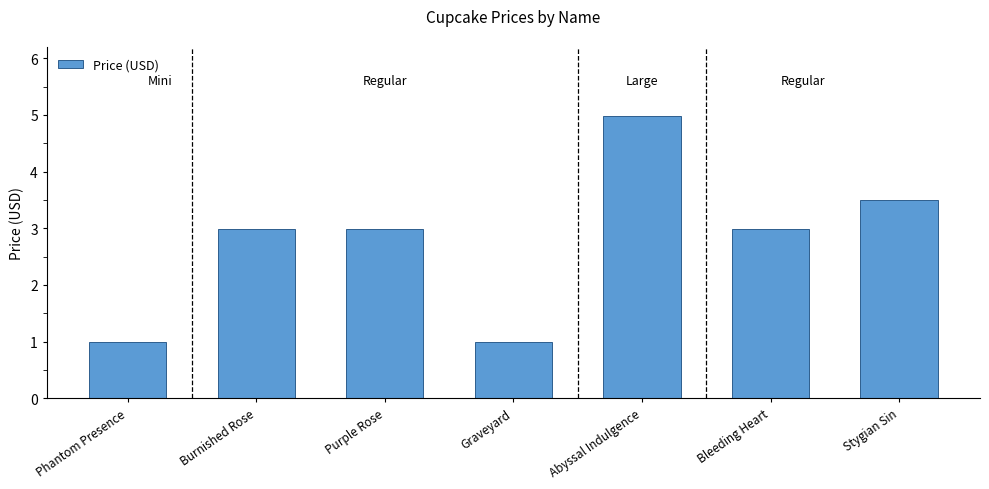

Which has a higher value, Bleeding Heart or Stygian Sin?

Stygian Sin